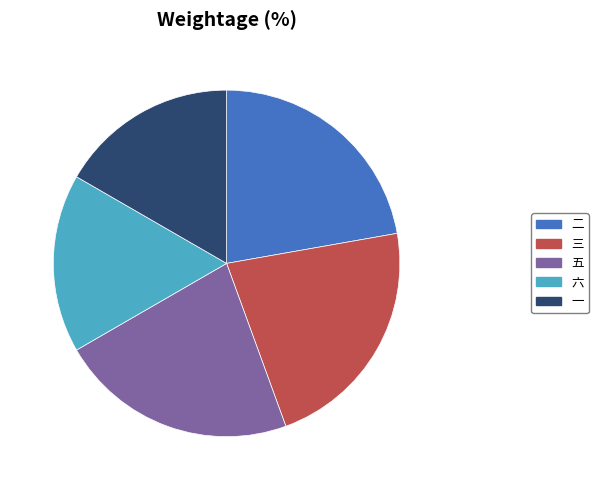

The 一 slice represents 31% of the pie. True or false?

False